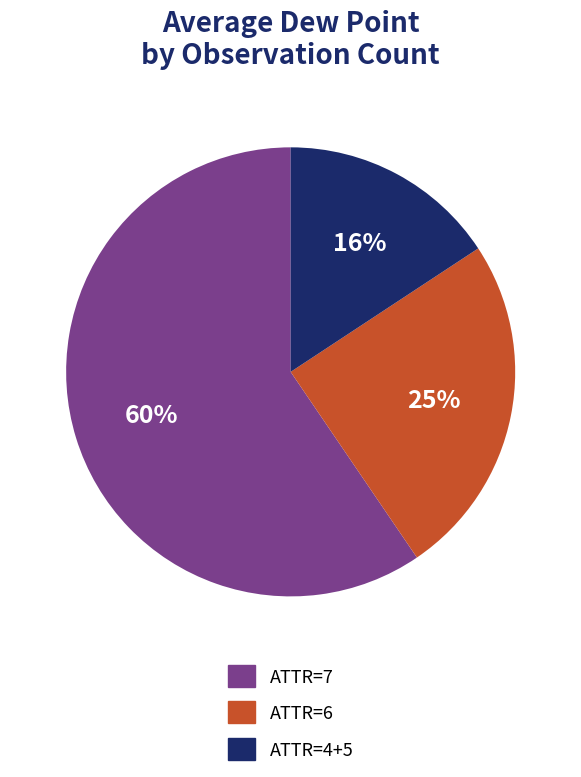

Combined, do ATTR=7 and ATTR=6 account for over 50%?

Yes